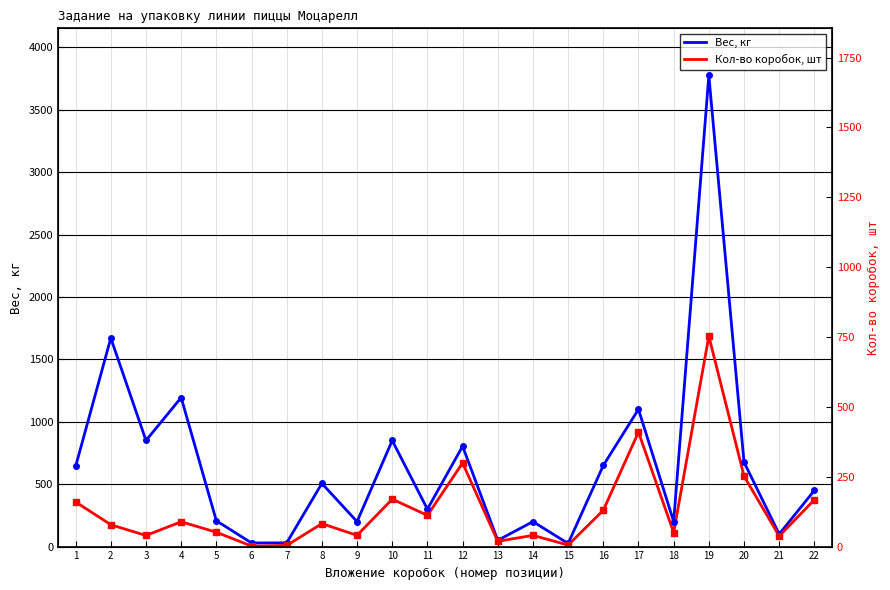

Which category has the highest value in the Вес, кг series?

19